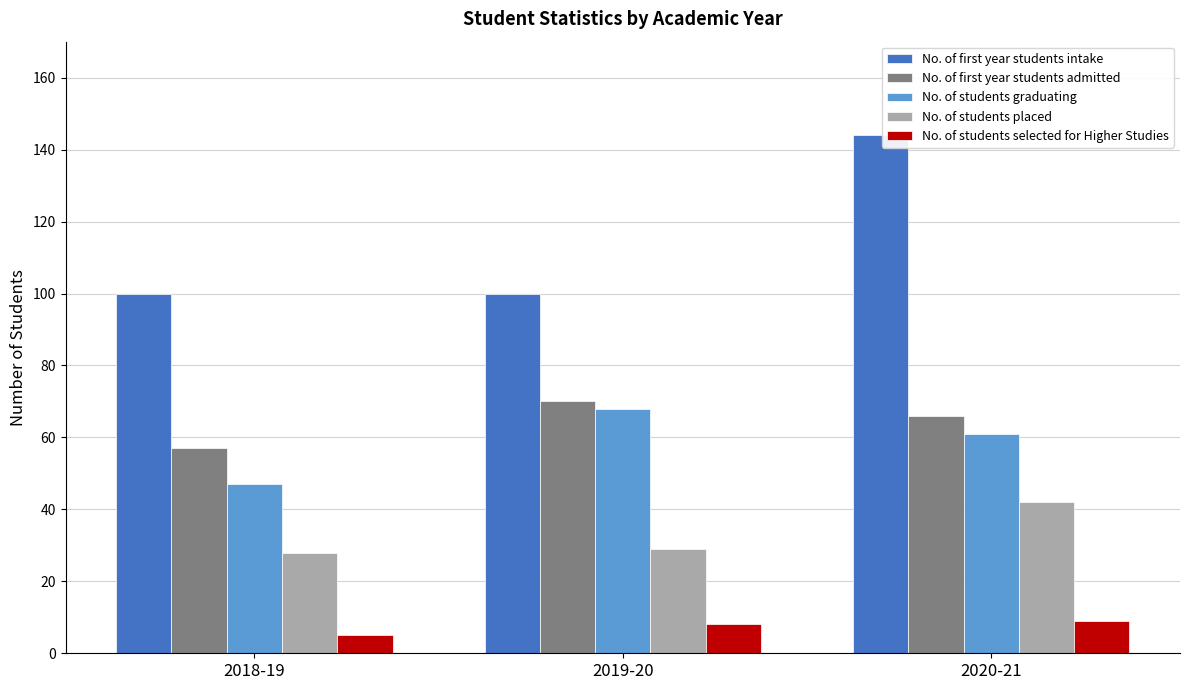

At 2020-21, list the series in order from smallest to largest.

No. of students selected for Higher Studies, No. of students placed, No. of students graduating, No. of first year students admitted, No. of first year students intake